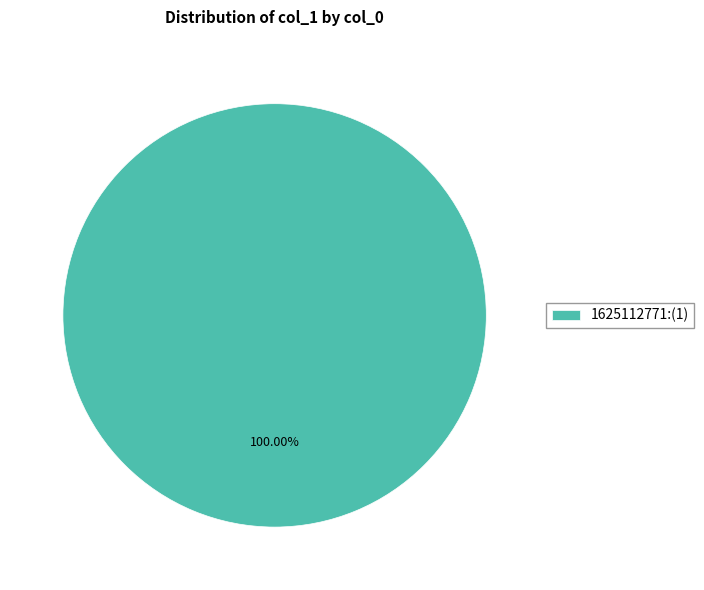

Which category accounts for the majority?

1625112771:(1)